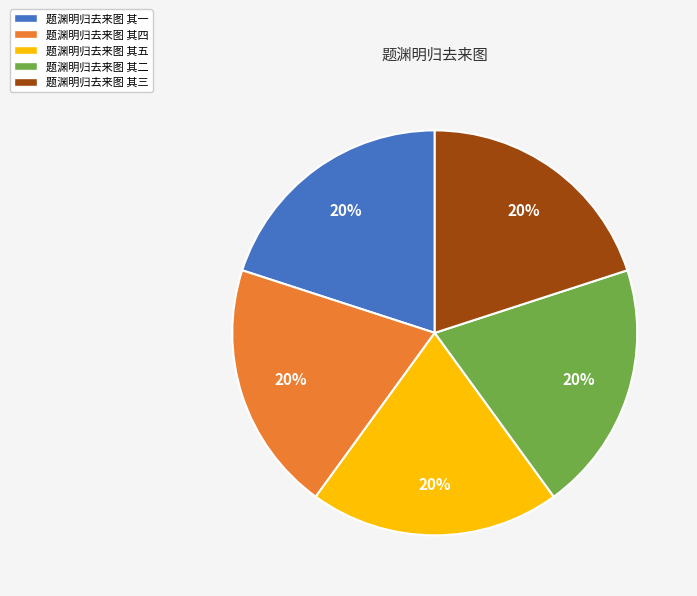

Combined, do 题渊明归去来图 其四 and 题渊明归去来图 其二 account for over 50%?

No